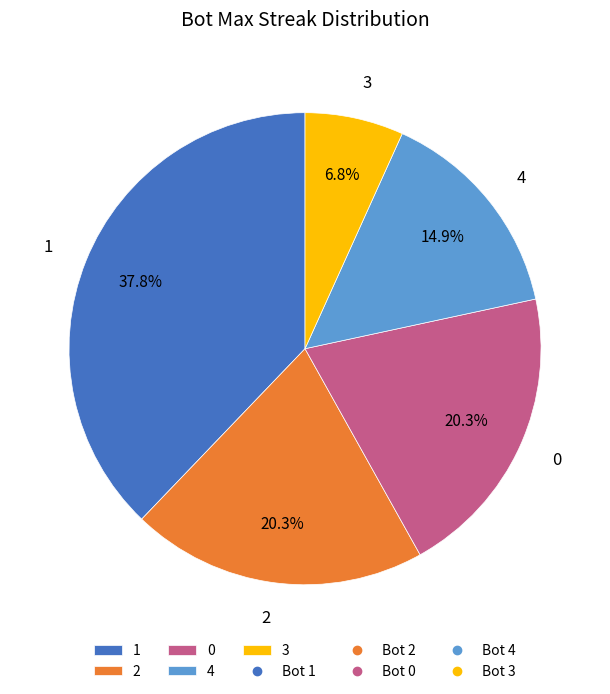

Does 3 account for over 50% of the chart?

No